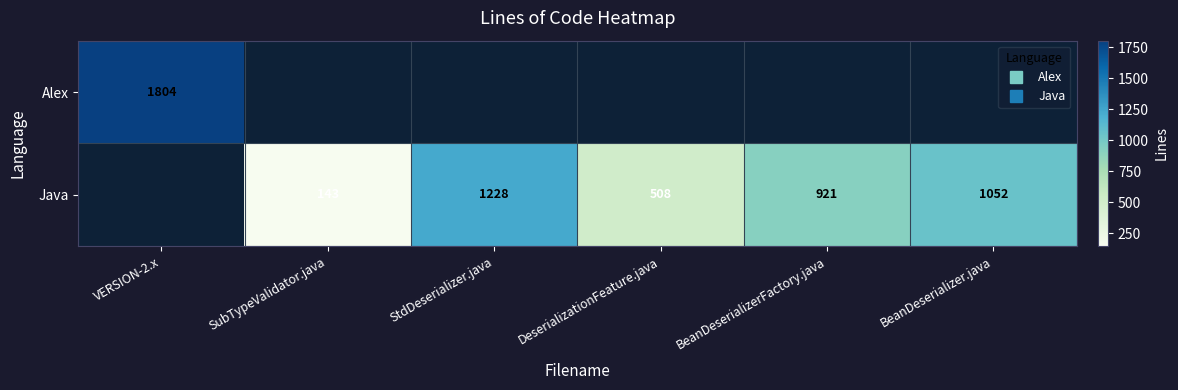

Is it true that Java equals 143.0 at SubTypeValidator.java?

True